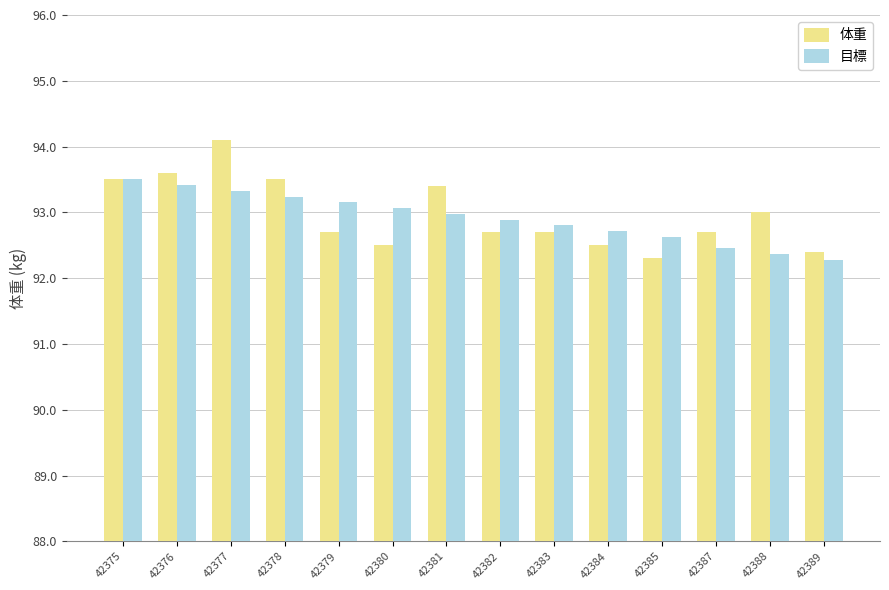

How many bars are there in total?

28